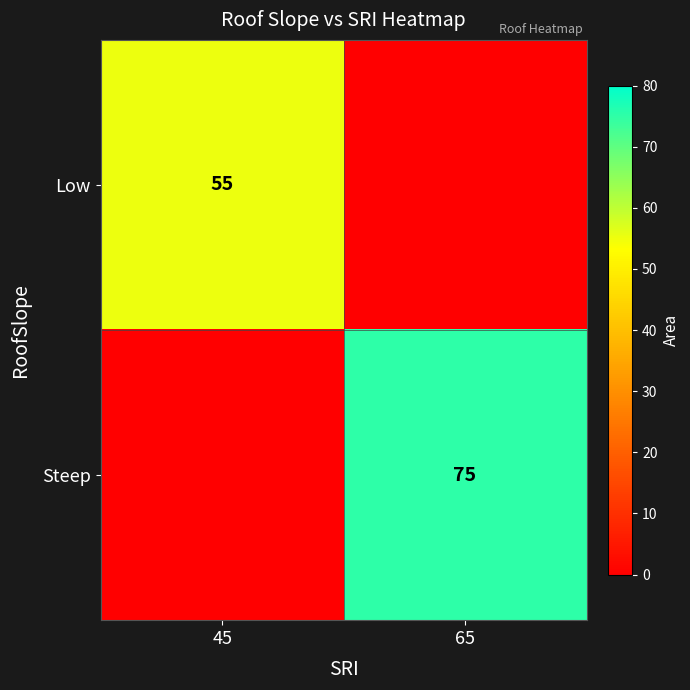

What is the difference between the highest and lowest values at 45?

55